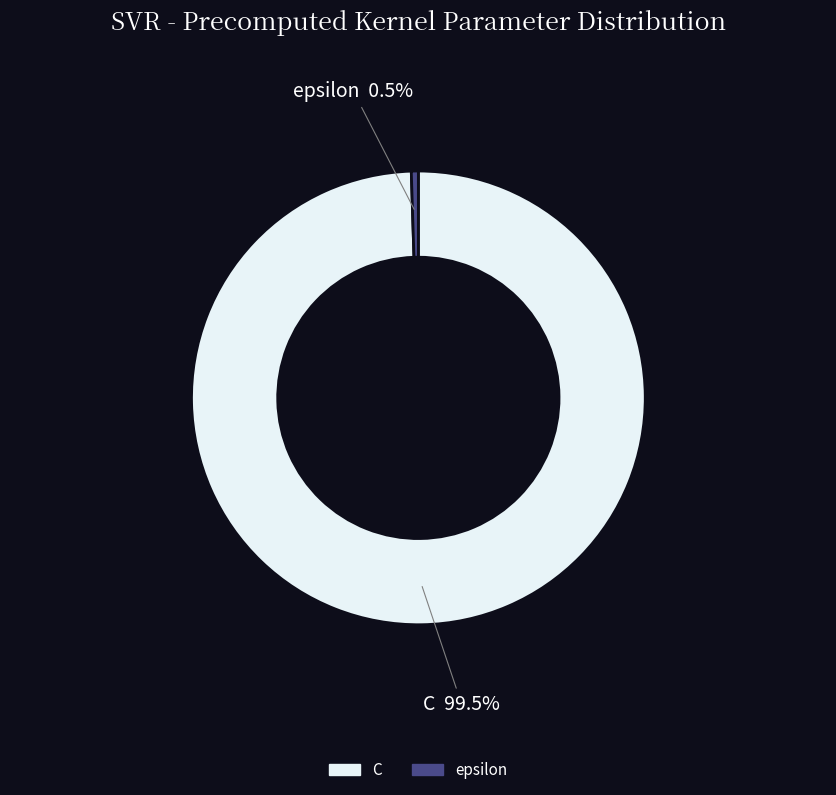

How much of the chart is everything except epsilon?

99.5%